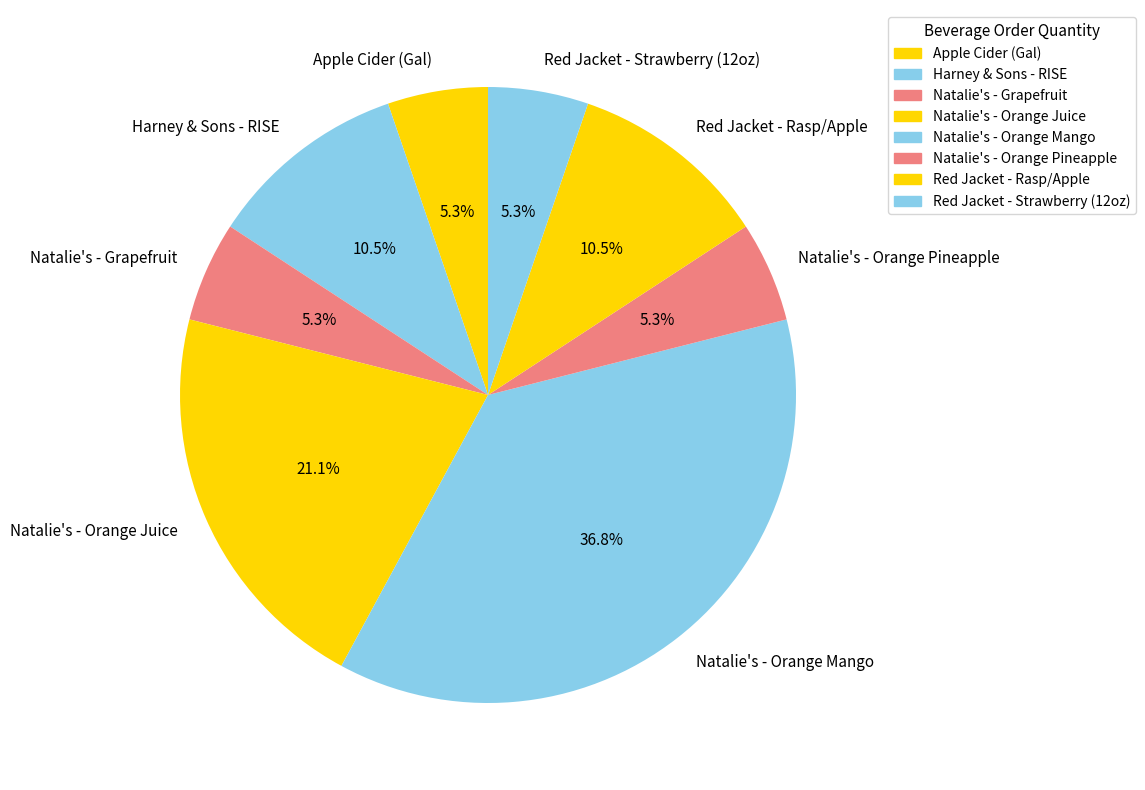

Combined, do Natalie's - Orange Pineapple and Harney & Sons - RISE account for over 50%?

No